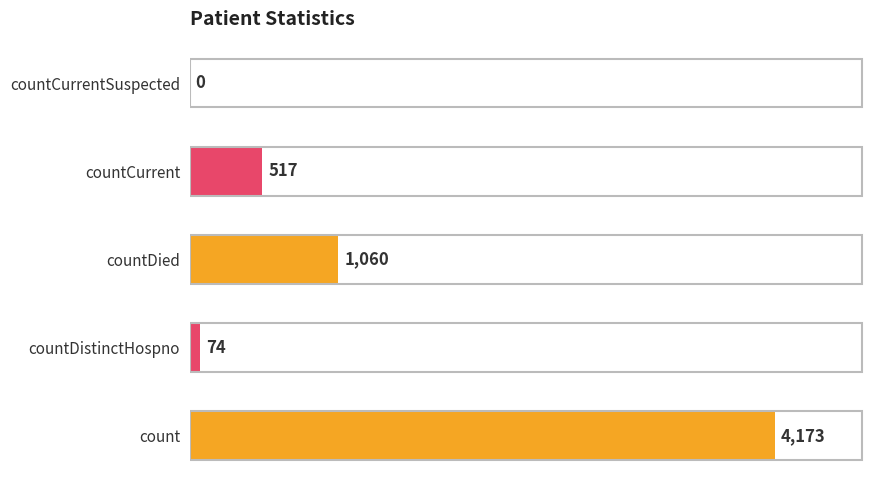

Reading bottom to top, list all the values displayed in this chart.

count=4173	countDistinctHospno=74	countDied=1060	countCurrent=517	countCurrentSuspected=0